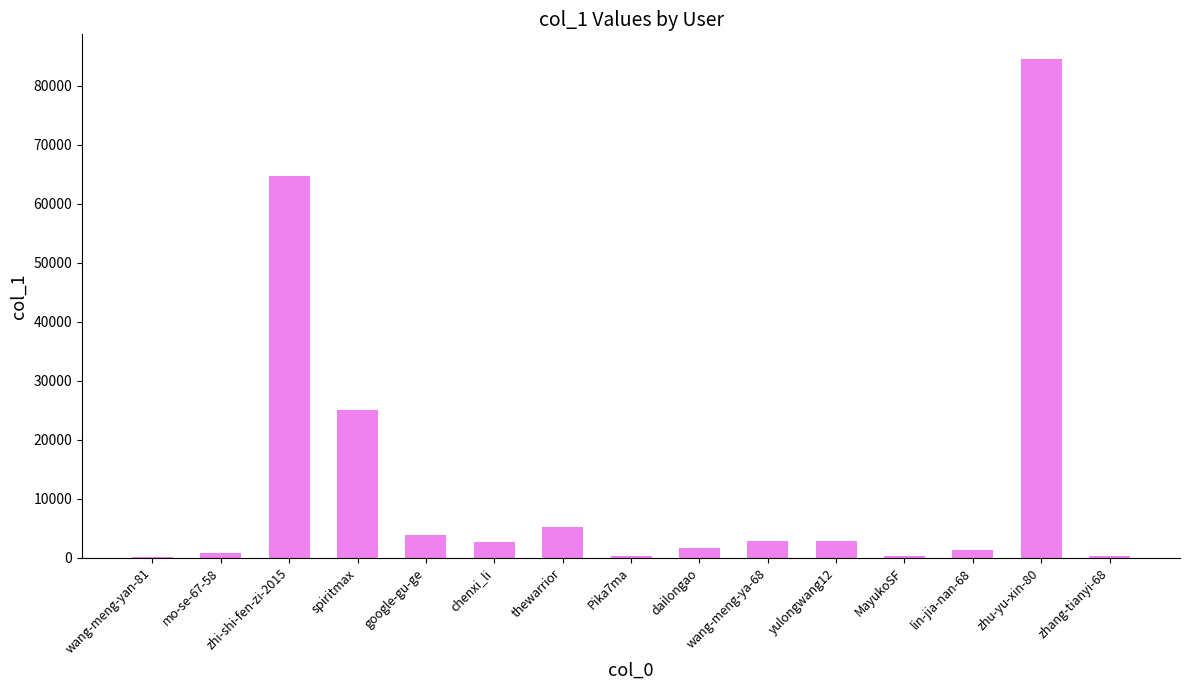

The value at google-gu-ge is 3776. True or false?

True